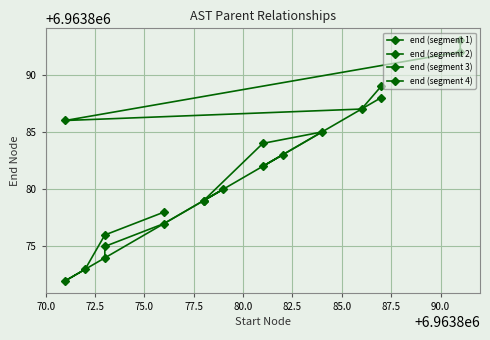

What is the difference between the second highest and minimum values in the end (segment 3) series?

6